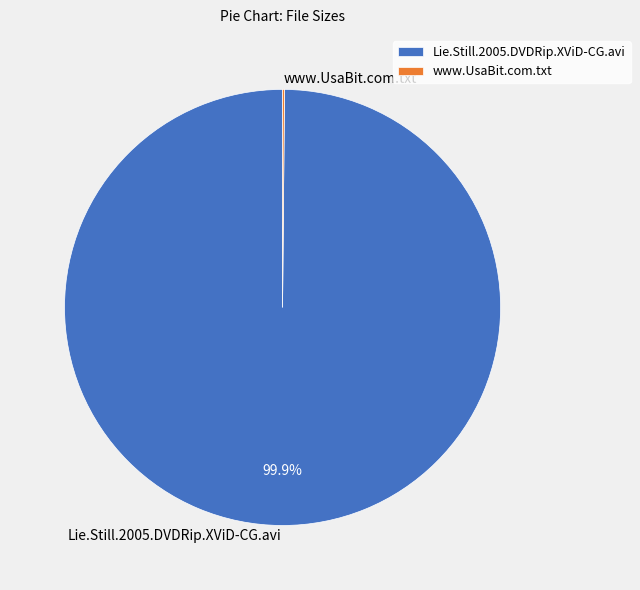

Does any single category account for the majority?

Yes